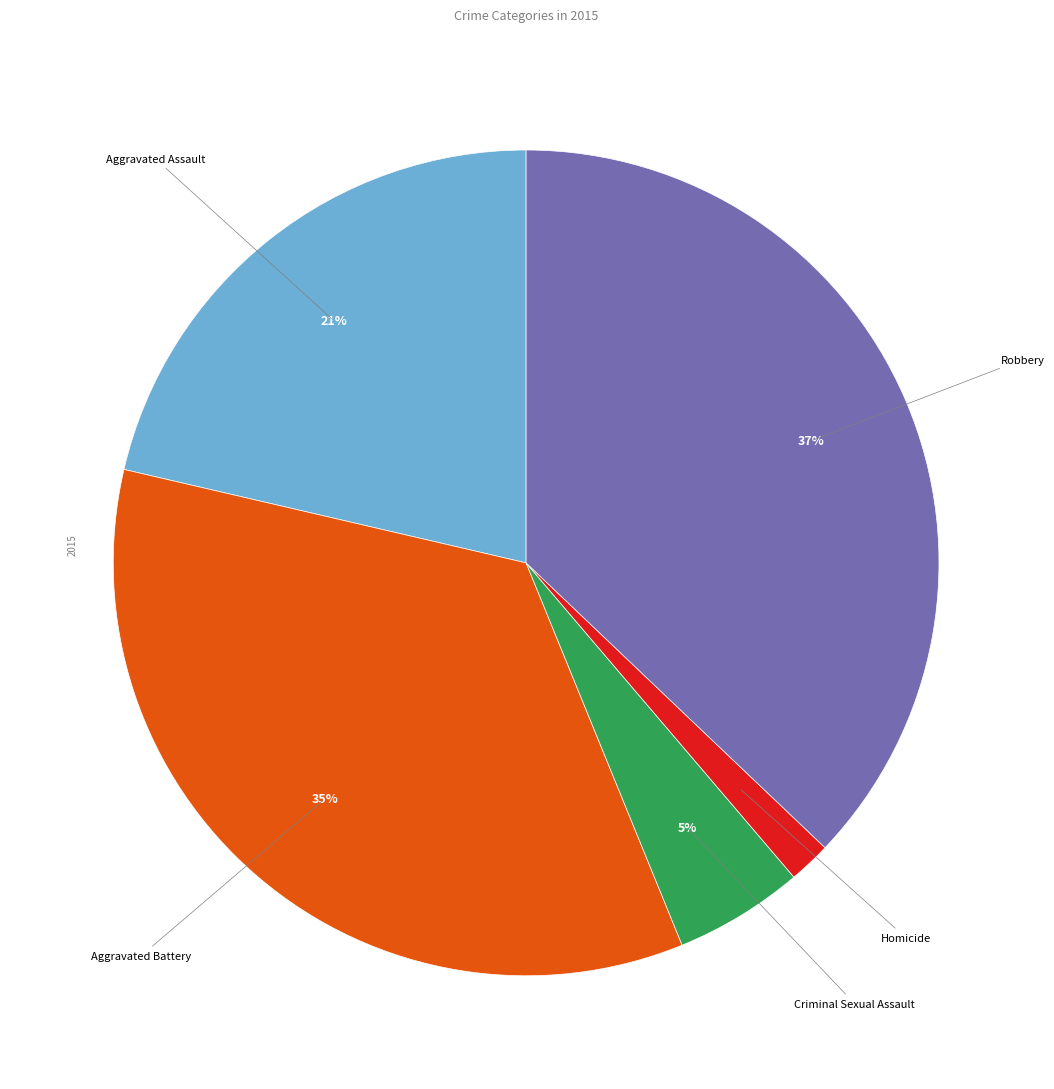

How many segments does this pie chart have?

5